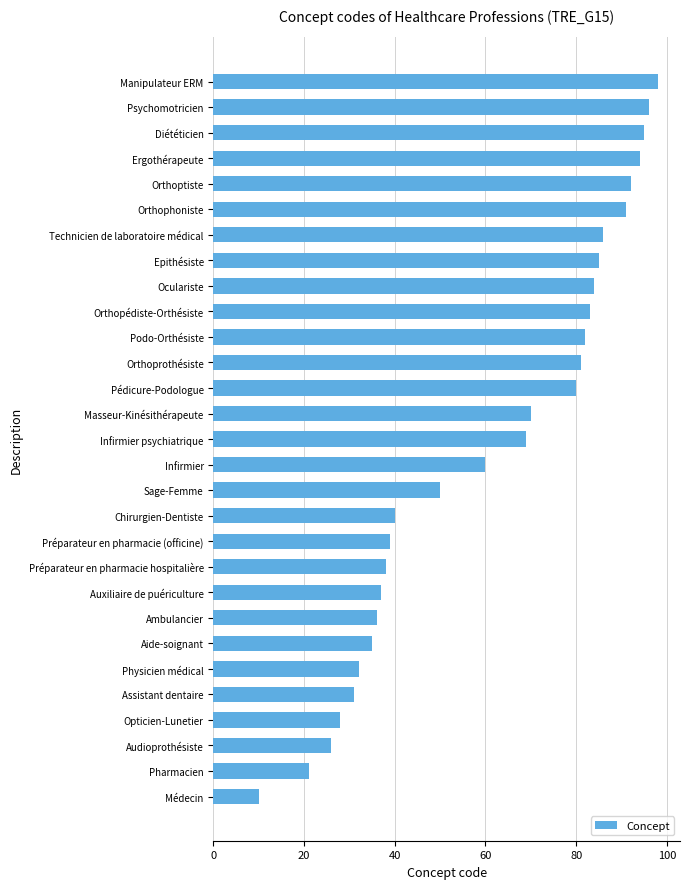

Is it true that the value at Epithésiste is 134?

False